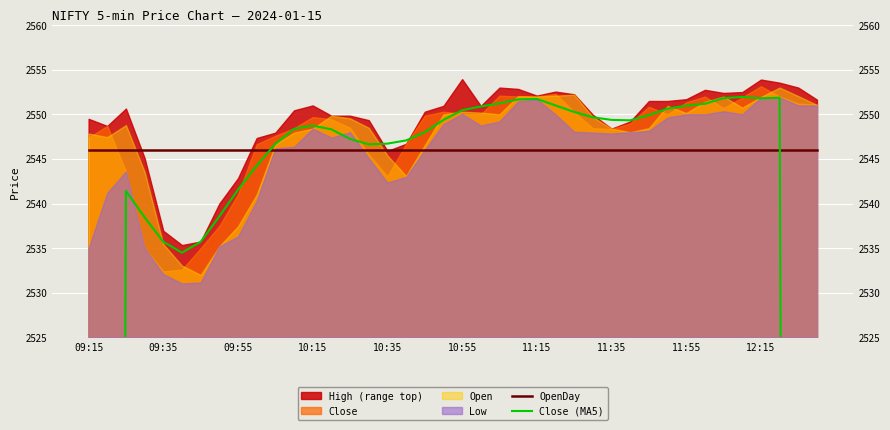

The value of OpenDay at 11:35 is 3996.7. True or false?

False